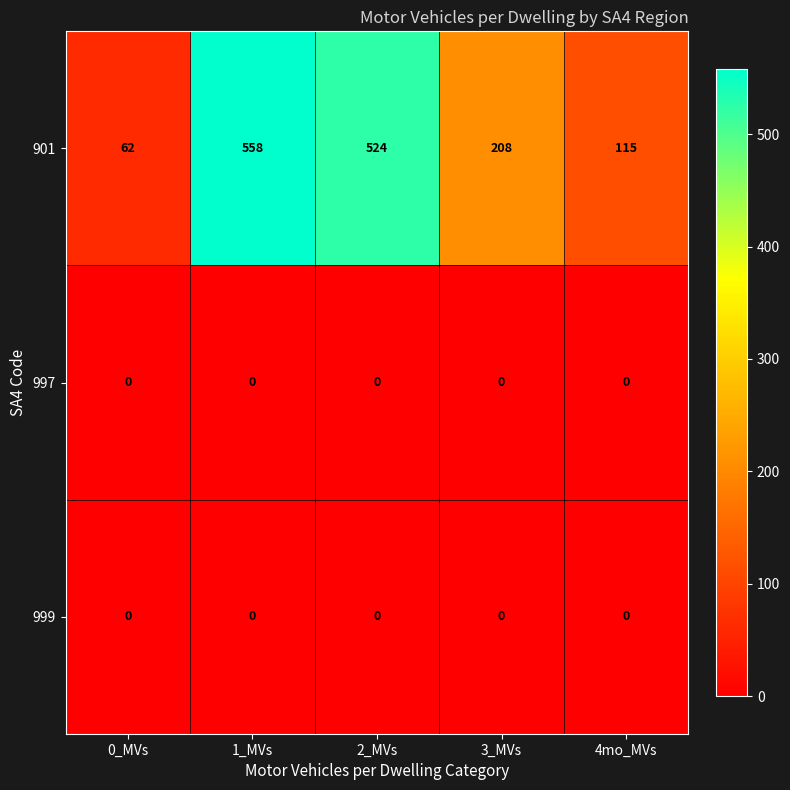

The value of 999 at 1_MVs is 0. True or false?

True